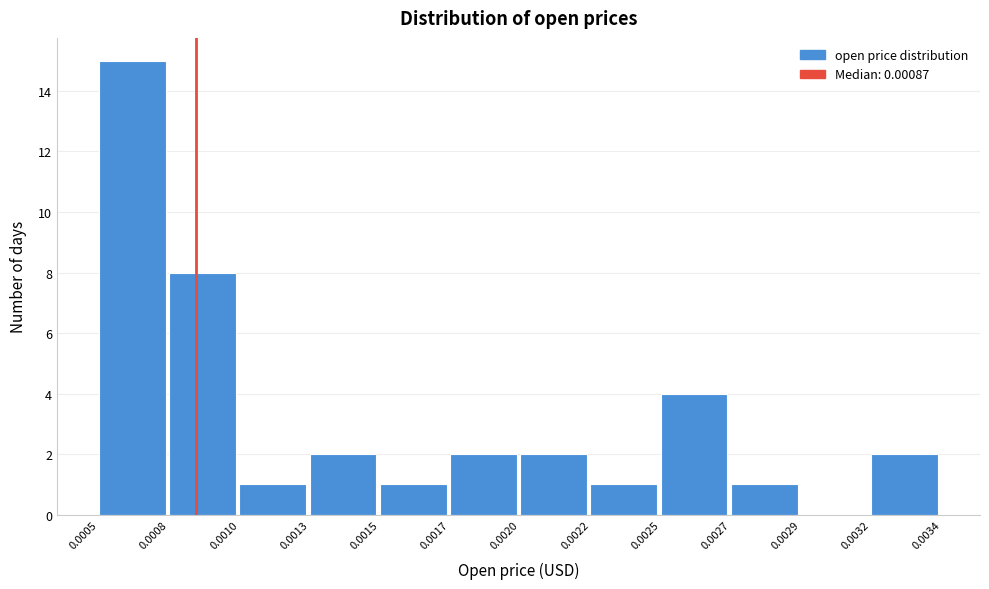

Reading left to right, what are all the values shown in this chart?

0.0005=15	0.0008=8	0.0010=1	0.0013=2	0.0015=1	0.0017=2	0.0020=2	0.0022=1	0.0025=4	0.0027=1	0.0029=0	0.0032=2